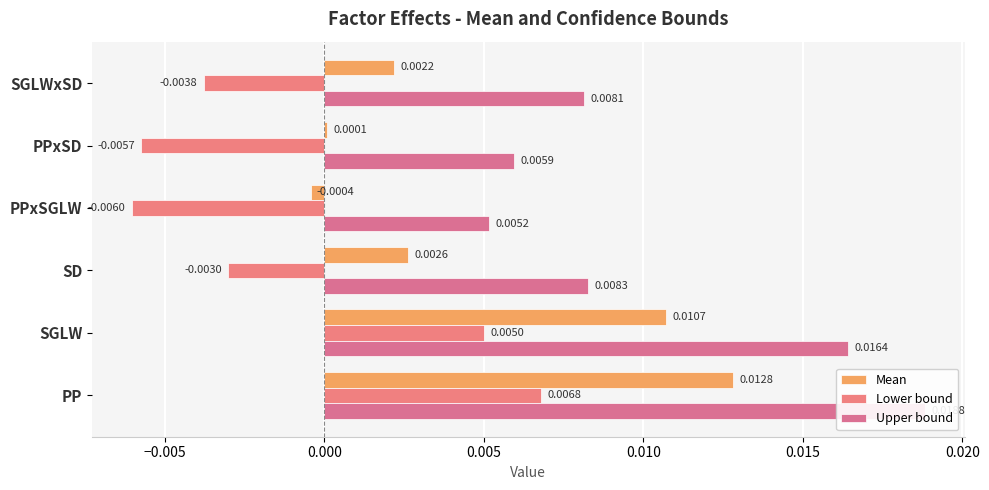

At how many categories does at least one series exceed 0?

6